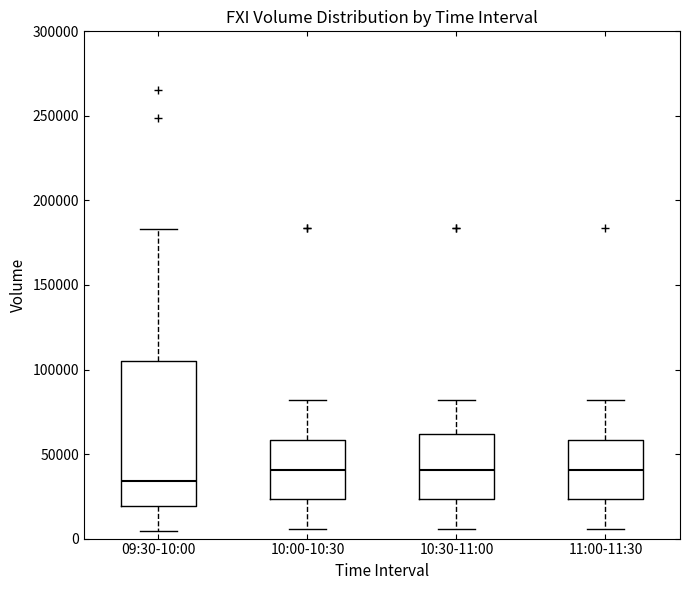

Where does the median line of the box for 10:30-11:00 sit on the y-axis? The values are not printed on the chart, so give them approximately, as read against the axis.

40000